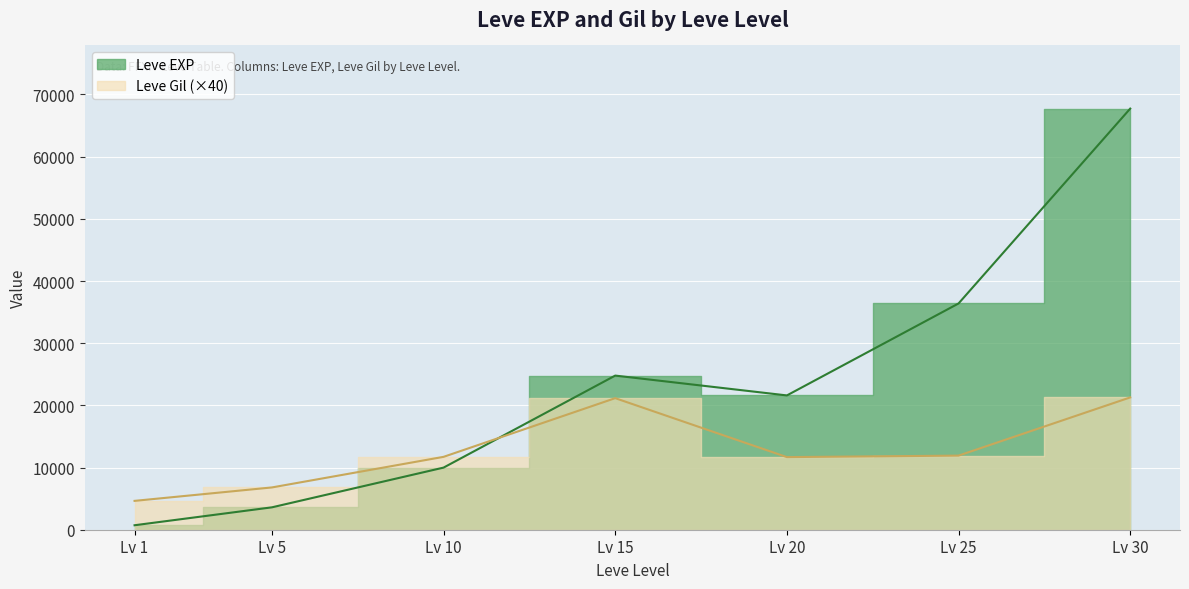

Rank the categories by value from lowest to highest.

Lv 1, Lv 5, Lv 10, Lv 20, Lv 15, Lv 25, Lv 30